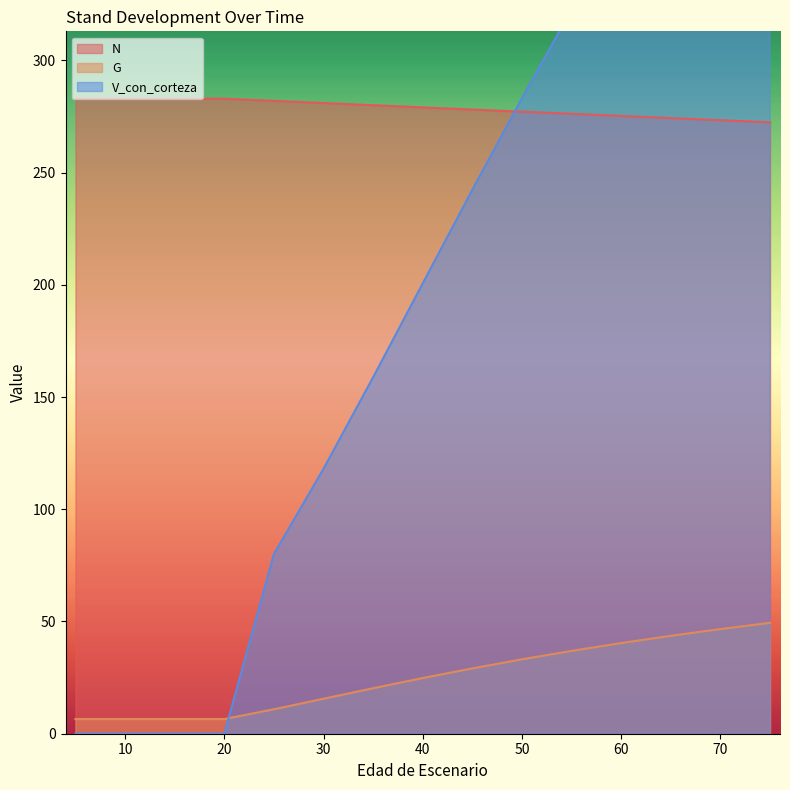

Reading left to right, list all the values displayed in this chart.

N: 282.9	282.9	282.9	282.9	282.9	282.0	281.0	280.0	279.1	278.1	277.1	276.2	275.2	274.3	273.4	272.4
G: 6.5	6.5	6.5	6.5	6.5	10.9	15.6	20.3	24.8	29.1	33.1	36.9	40.4	43.6	46.6	49.4
V_con_corteza: 0.0	0.0	0.0	0.0	0.0	80.0	118.0	158.8	200.7	242.4	283.2	322.6	360.5	396.6	430.9	463.4